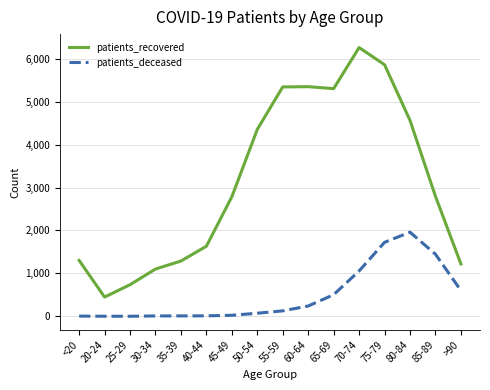

True or false: patients_deceased and patients_recovered intersect in this chart.

False